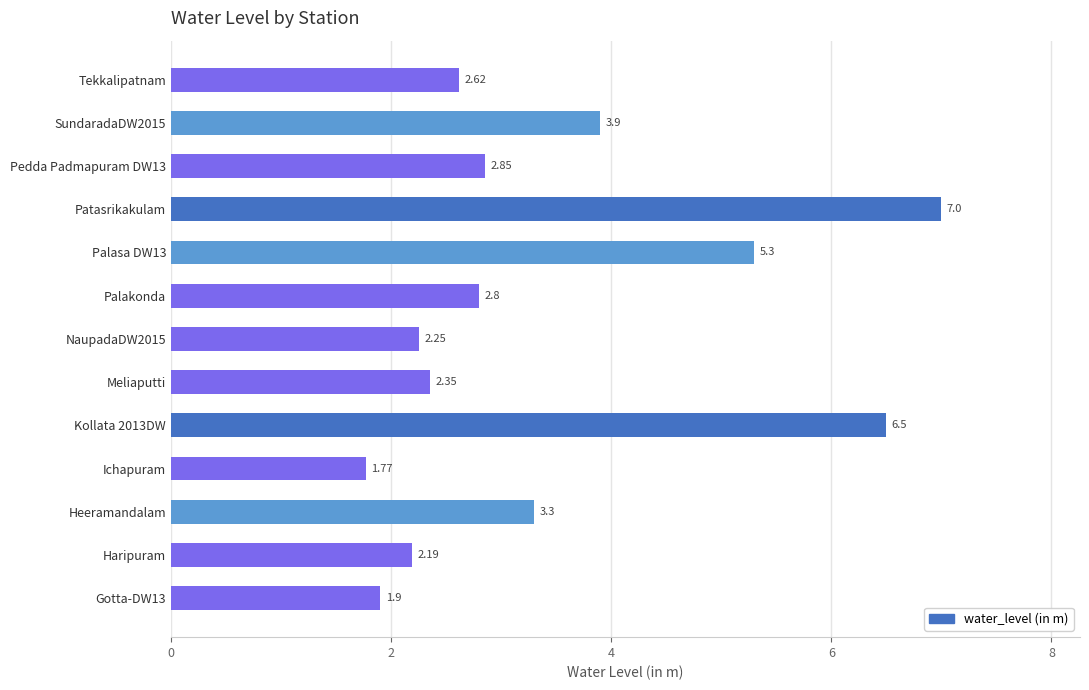

What is the greatest value displayed?

7.0